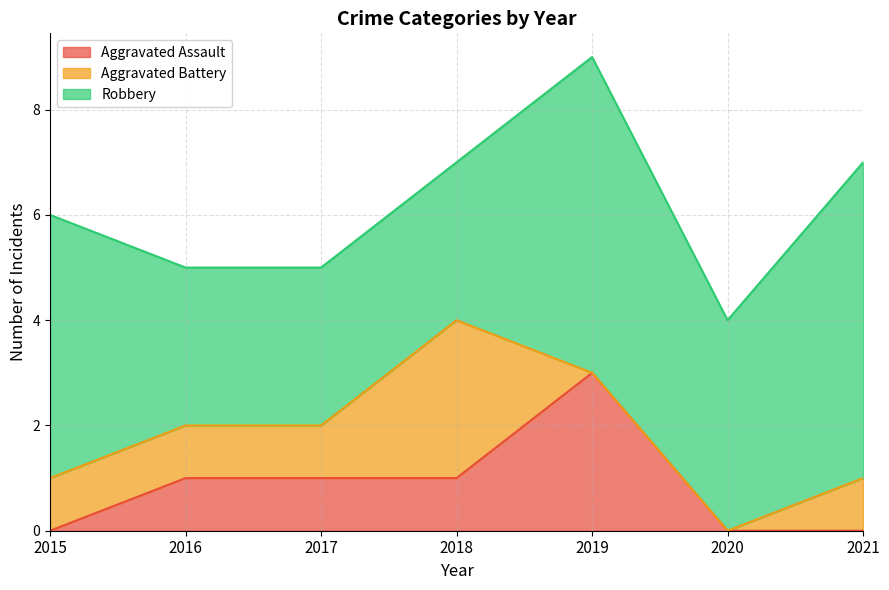

List the labels in order of Aggravated Battery value, smallest first.

2019, 2020, 2015, 2016, 2017, 2021, 2018